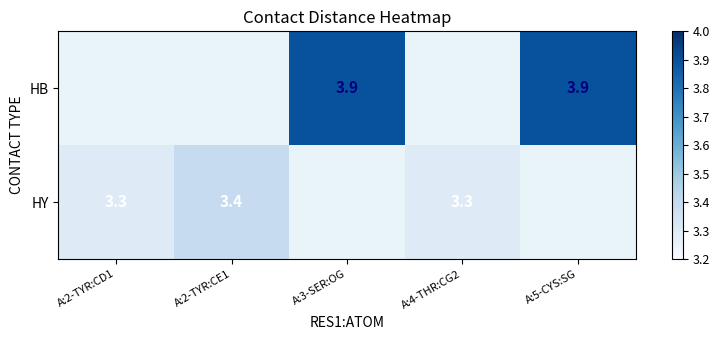

The HY series shows 5.0 at A:2-TYR:CD1. True or false?

False